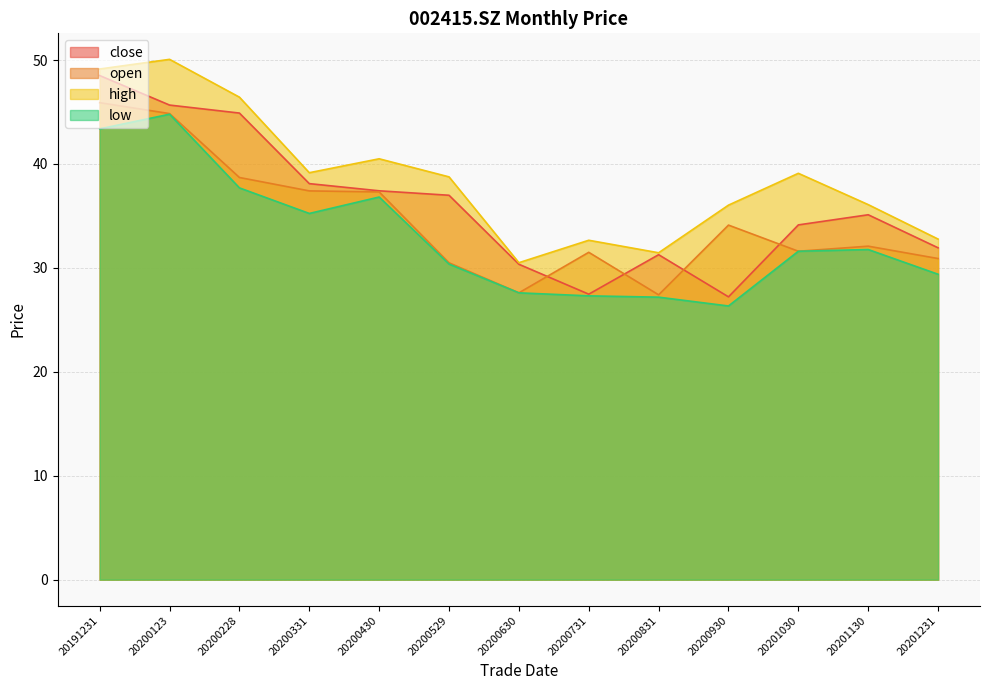

Reading left to right, extract all data points from this chart.

close: 48.5	45.7	44.9	38.1	37.4	37.0	30.4	27.5	31.3	27.2	34.1	35.1	31.9
open: 45.9	44.9	38.7	37.4	37.3	30.5	27.6	31.5	27.4	34.1	31.6	32.1	30.9
high: 49.1	50.1	46.4	39.2	40.5	38.8	30.5	32.7	31.5	36.0	39.1	36.1	32.8
low: 43.4	44.8	37.7	35.2	36.8	30.4	27.6	27.3	27.2	26.3	31.6	31.8	29.4